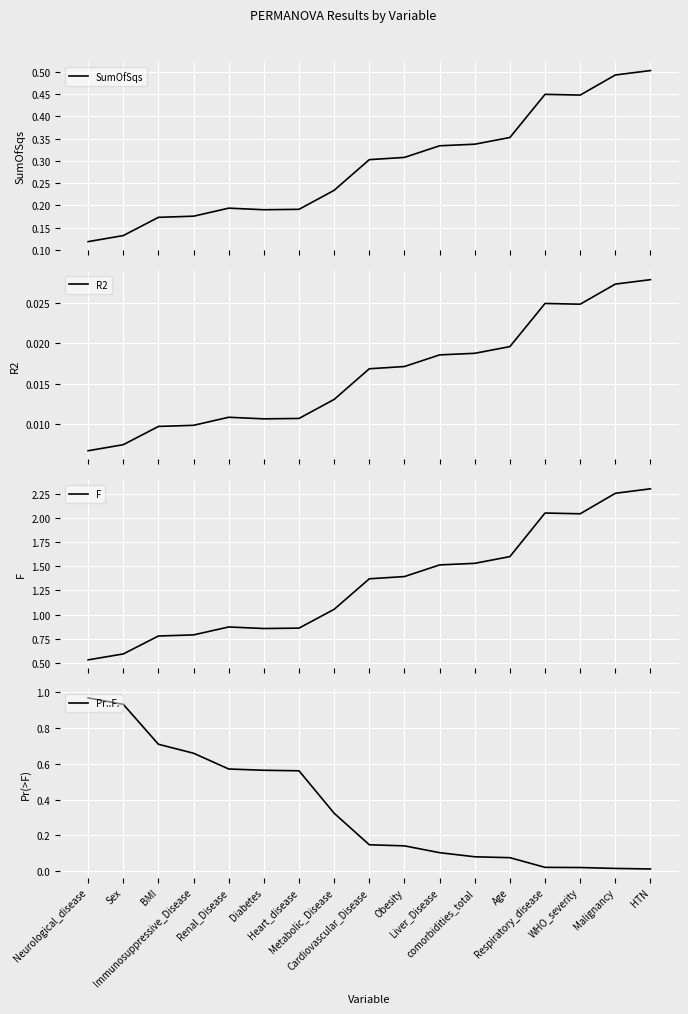

Which label corresponds to the smallest value in the chart?

Neurological_disease